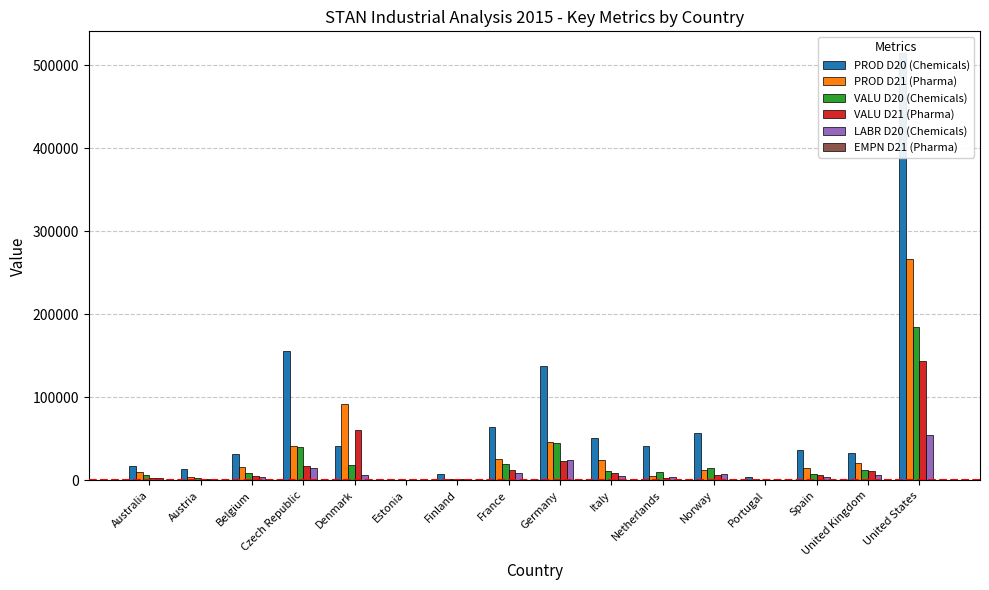

Which series has the widest spread of values?

PROD D20 (Chemicals)